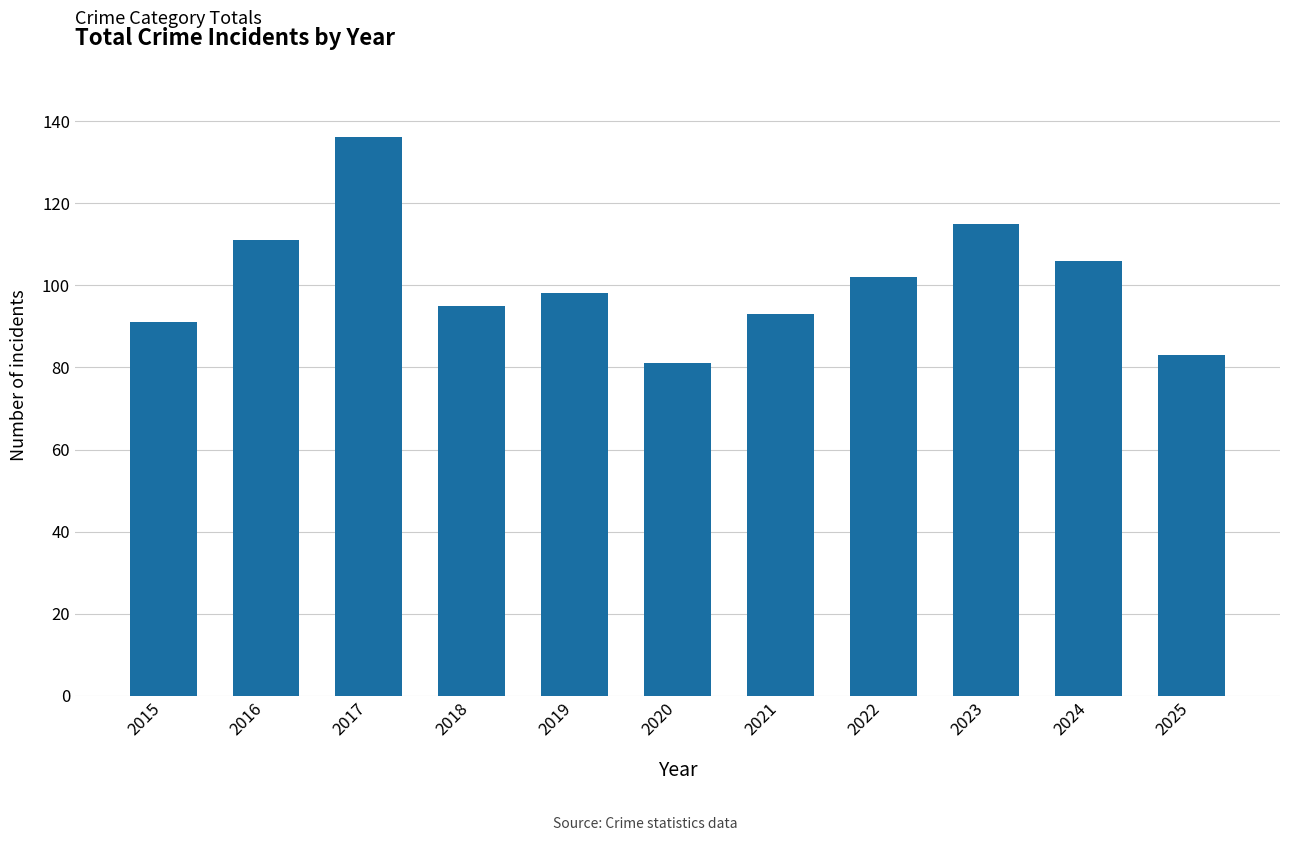

List the labels in order of value, largest first.

2017, 2023, 2016, 2024, 2022, 2019, 2018, 2021, 2015, 2025, 2020